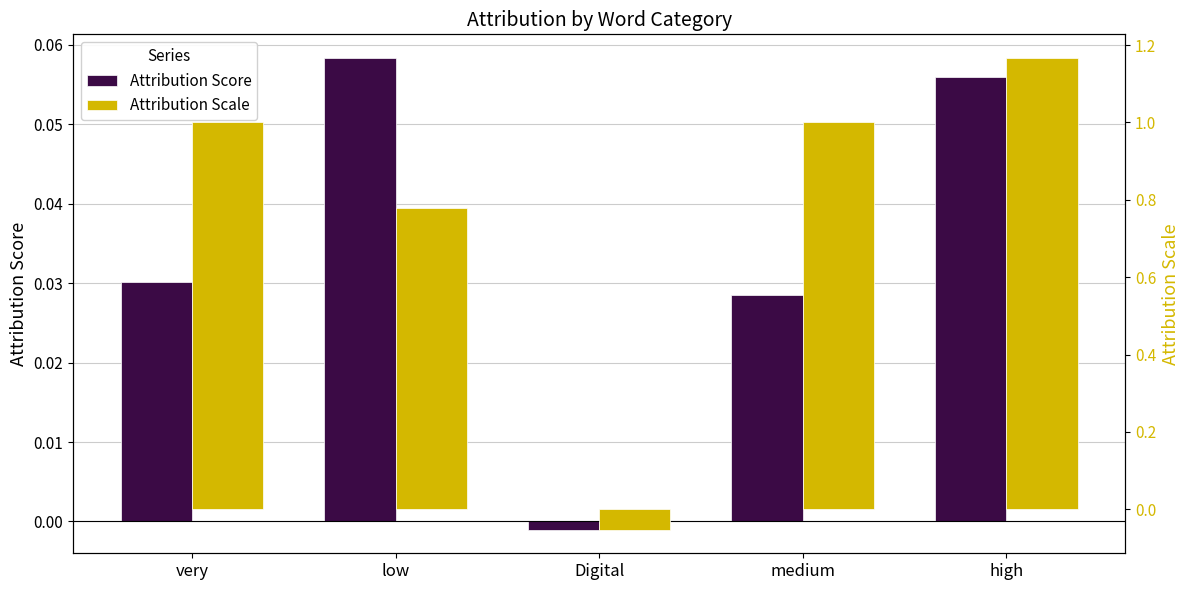

Reading left to right, list all the values displayed in this chart.

Attribution Score: 0.0	0.1	-0.0	0.0	0.1
Attribution Scale: 1.0	0.8	-0.1	1.0	1.2